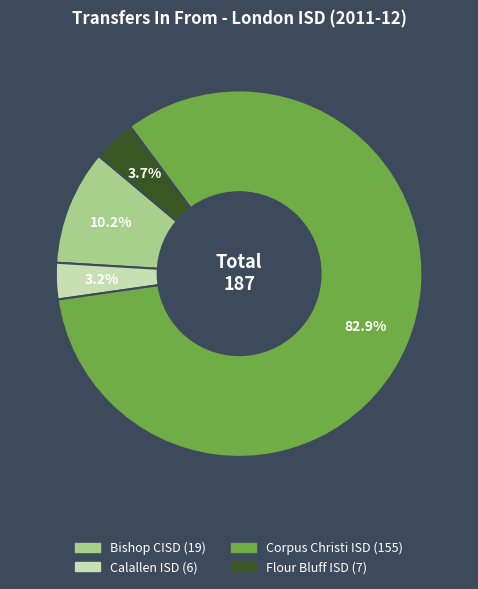

Rank the categories by value from highest to lowest.

Corpus Christi ISD, Bishop CISD, Flour Bluff ISD, Calallen ISD